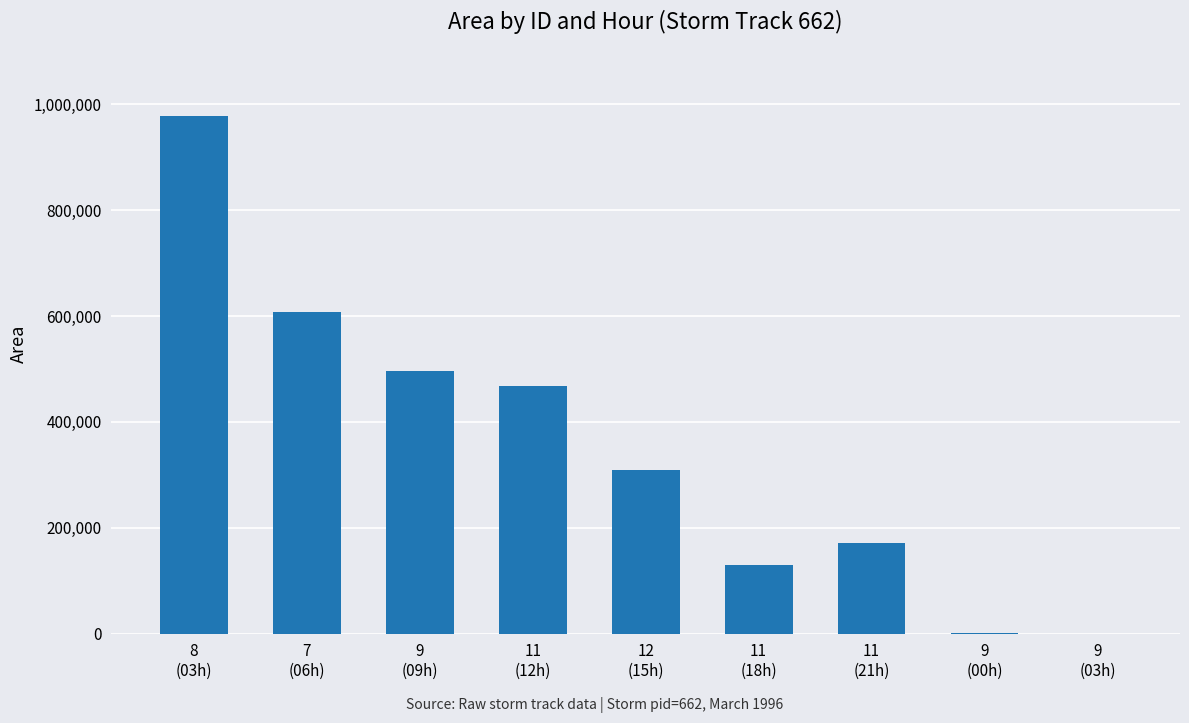

How many categories are shown in the chart?

9